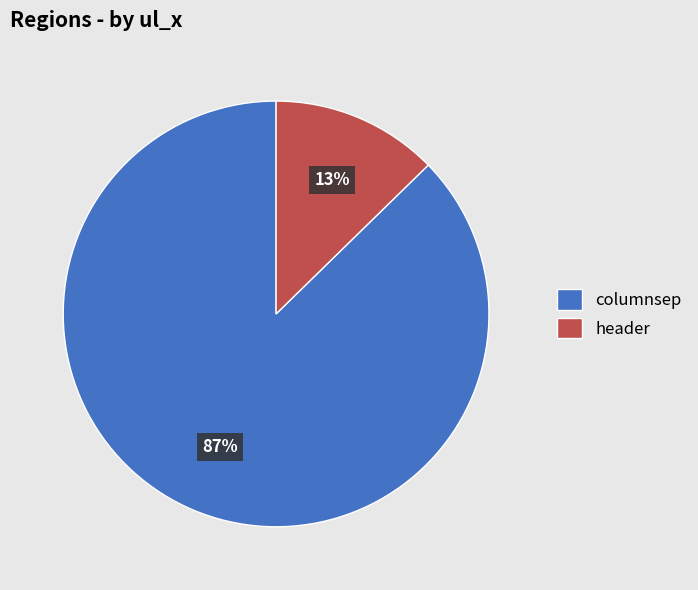

Rank the categories by value from highest to lowest.

columnsep, header